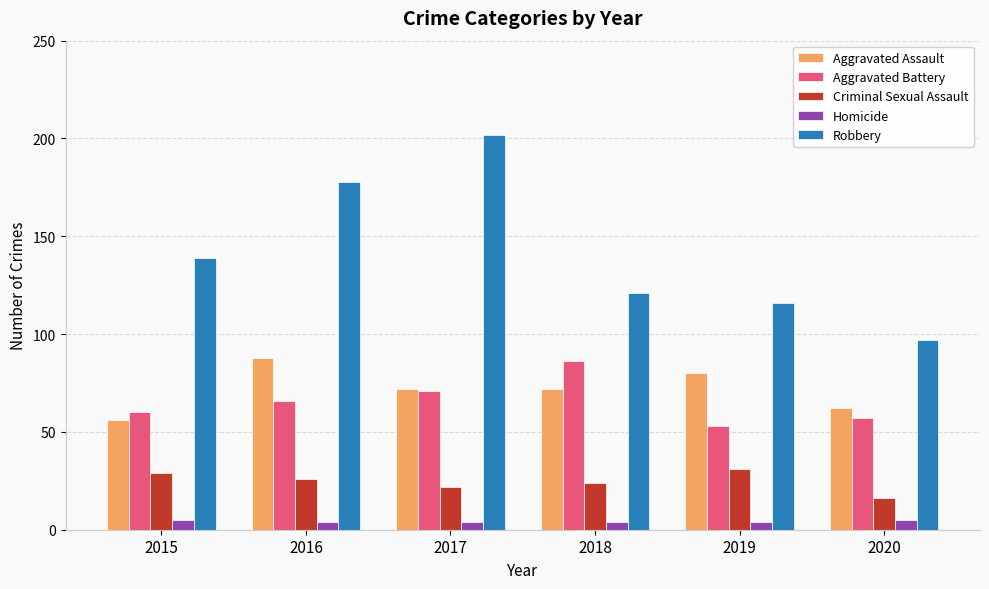

What is the approximate value of Robbery at 2020, to the nearest 50?

100